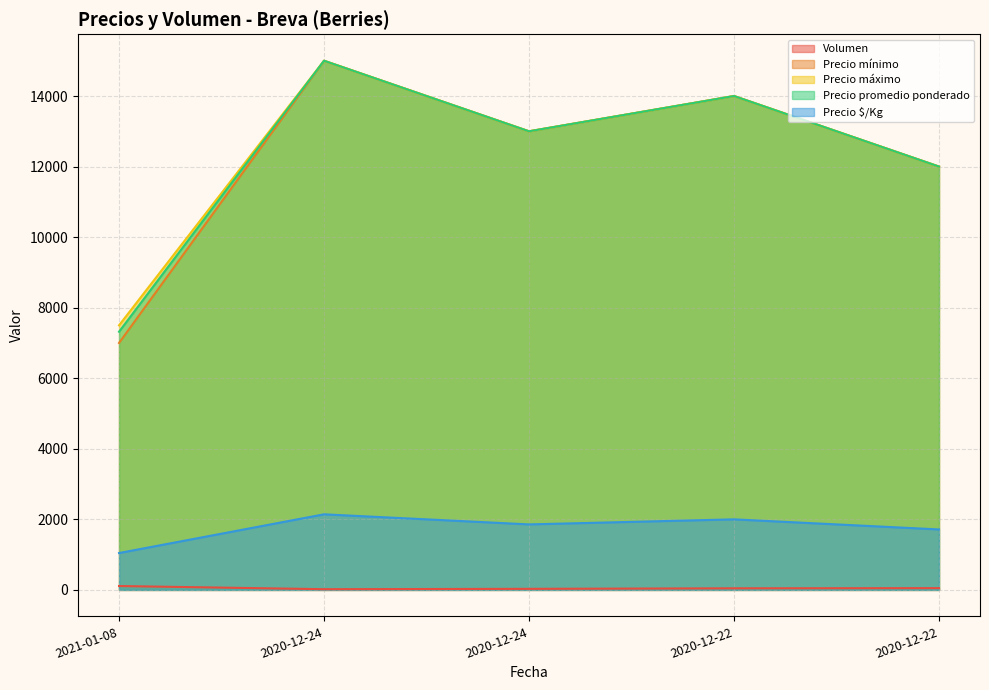

Rank the categories by Precio promedio ponderado value from lowest to highest.

2021-01-08, 2020-12-22, 2020-12-24, 2020-12-22, 2020-12-24